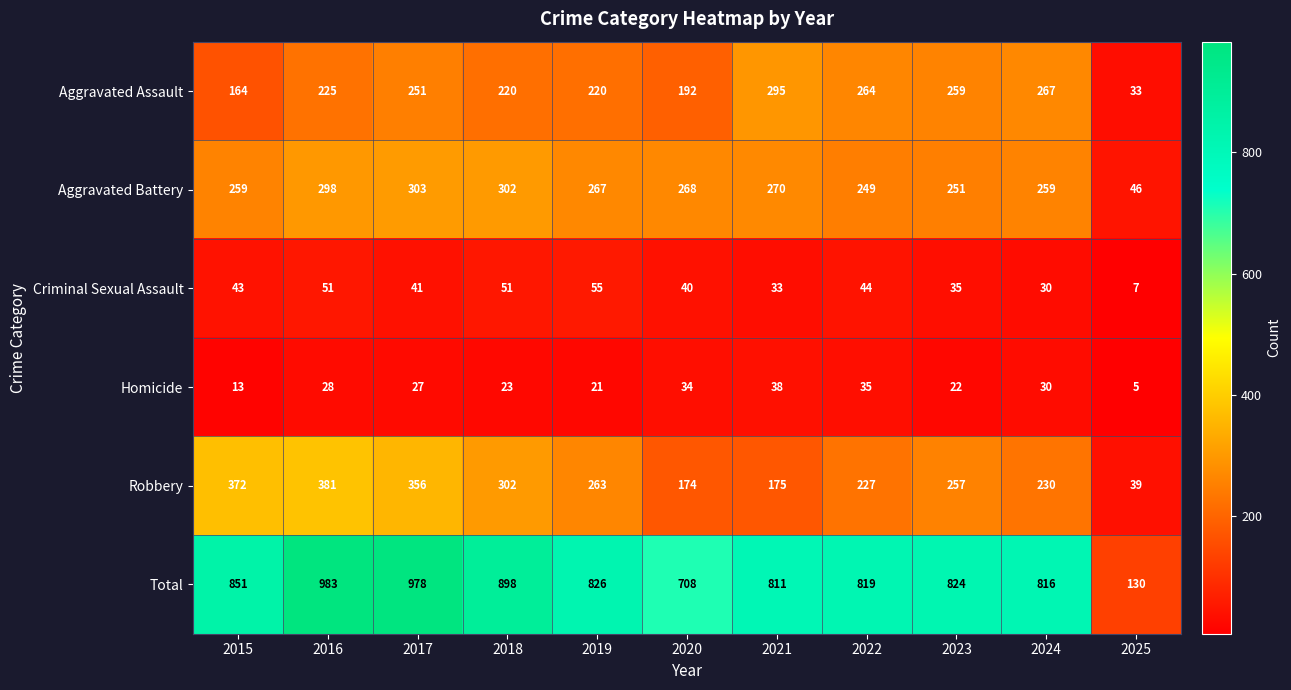

What is the greatest value displayed?

983